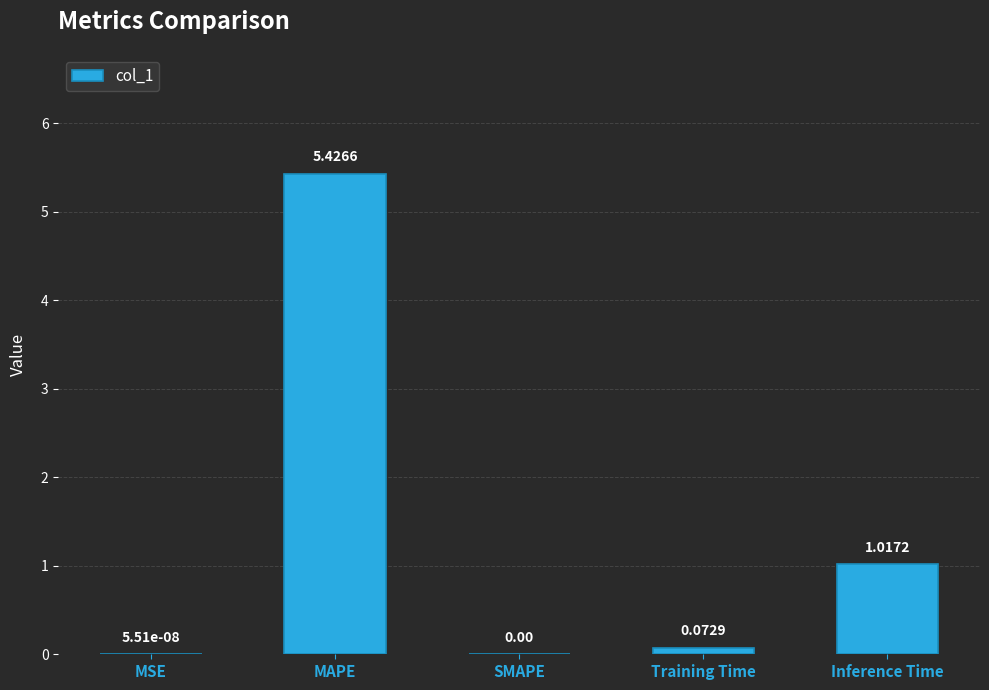

What is the difference between the values at MAPE and MSE?

5.4